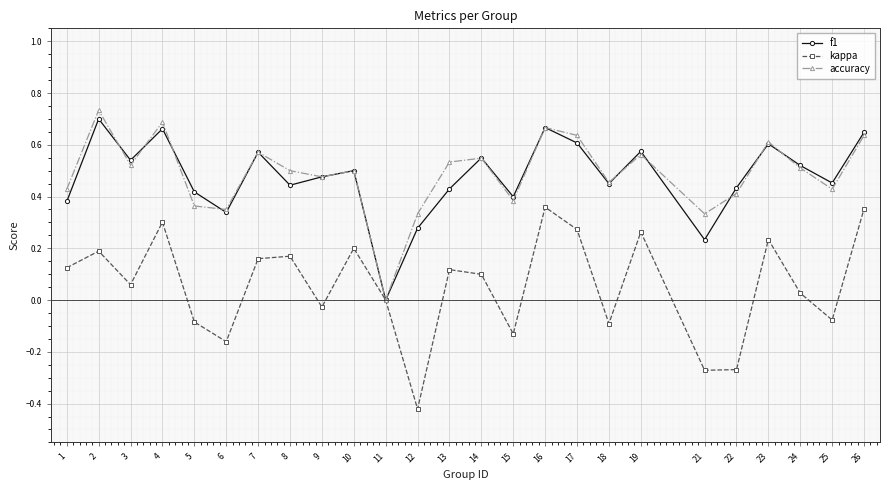

Is it true that f1 equals 0.6 at 26?

True